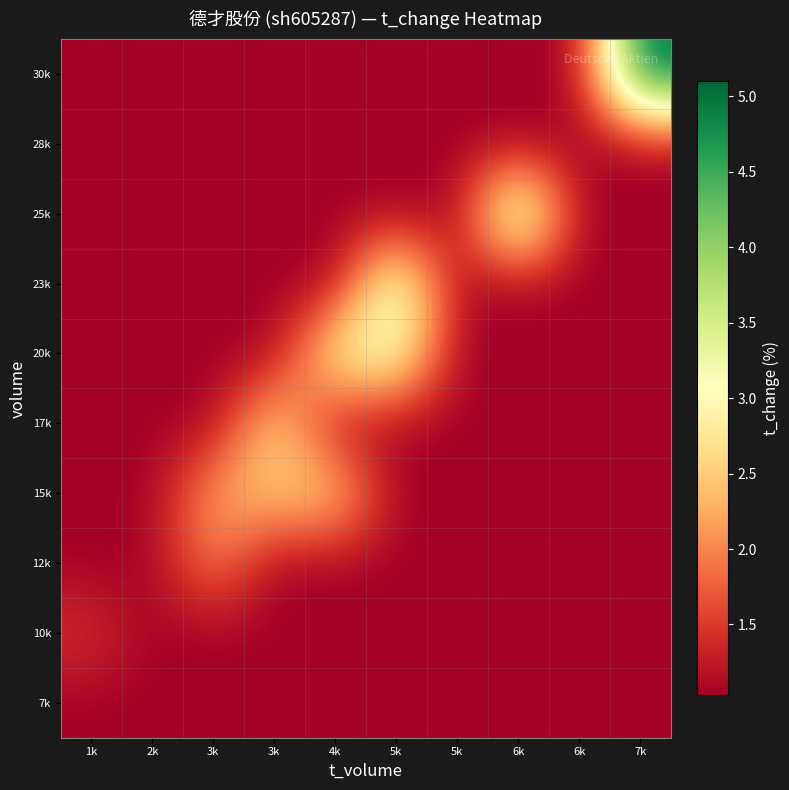

What is the total value across all series at 5k?

15.1